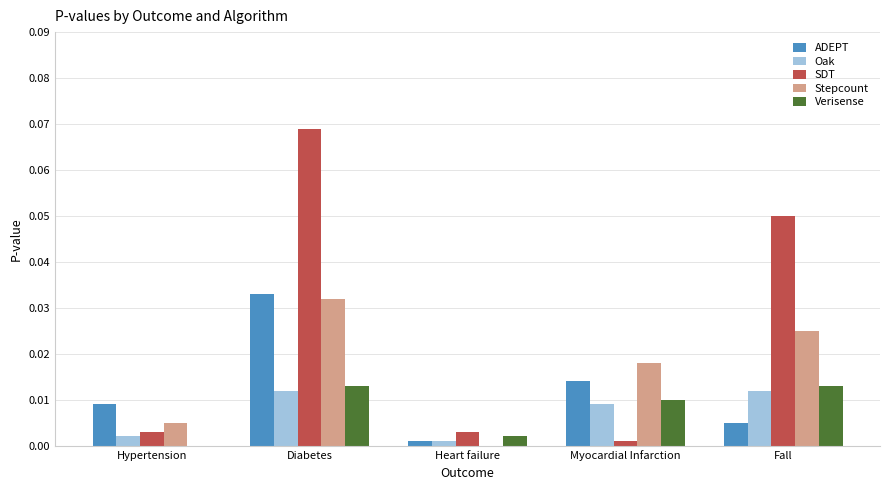

Which category has the highest value across all series?

Diabetes